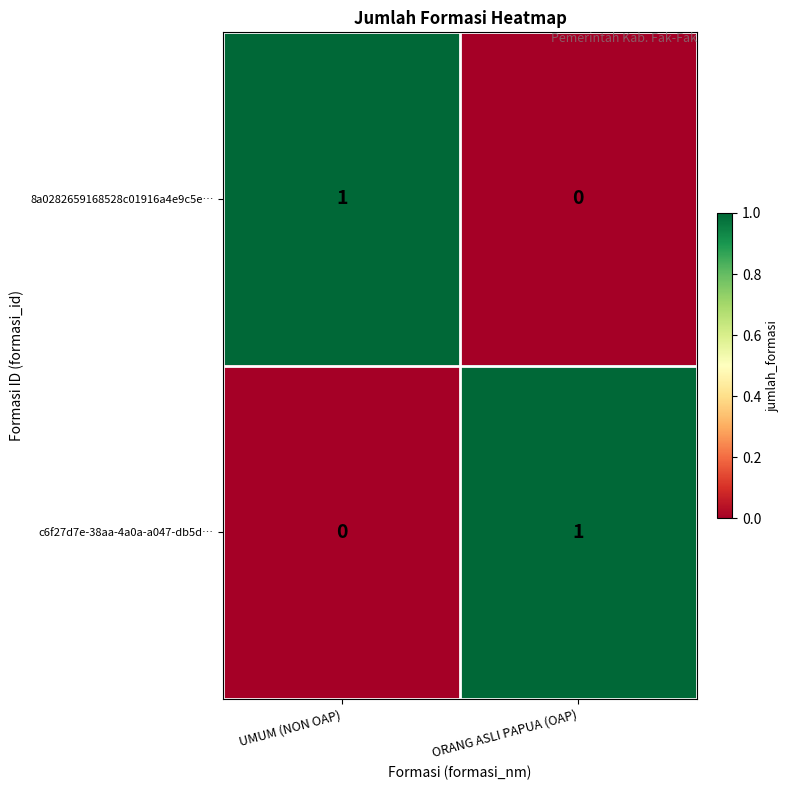

Rank the series at UMUM (NON OAP) from highest to lowest value.

8a0282659168528c01916a4e9c5e…, c6f27d7e-38aa-4a0a-a047-db5d…